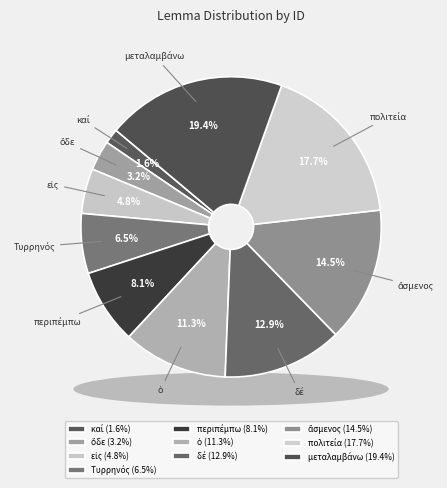

Count the number of slices in the pie.

10